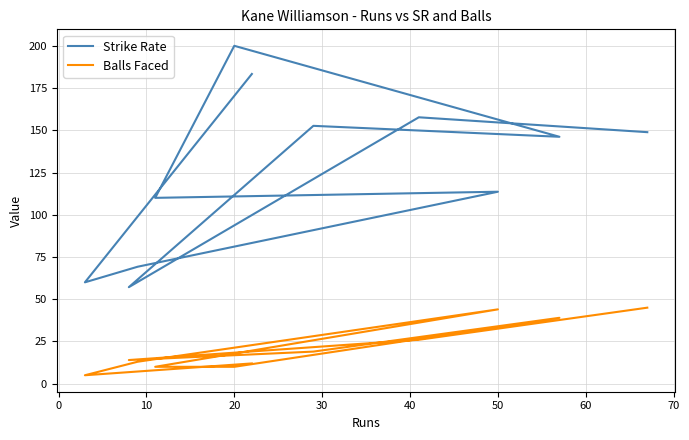

Is it true that Balls Faced equals 40.5 at 80?

False